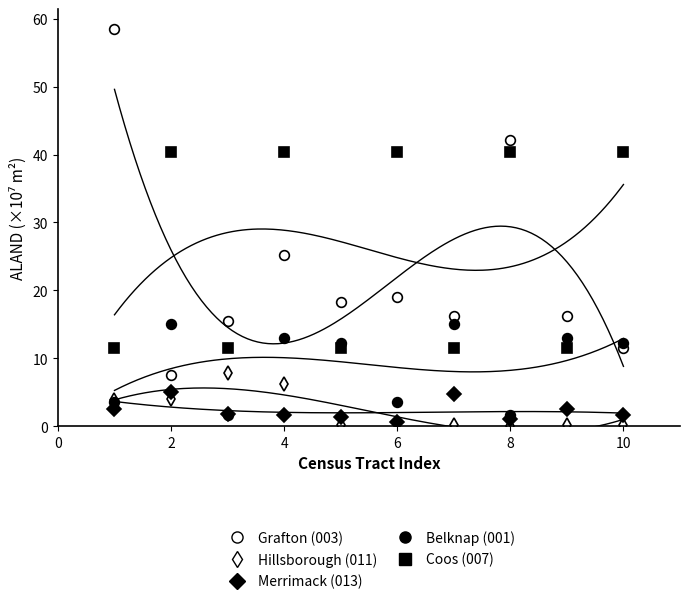

True or false: Belknap (001) has a value of 19.1 at 8.

False